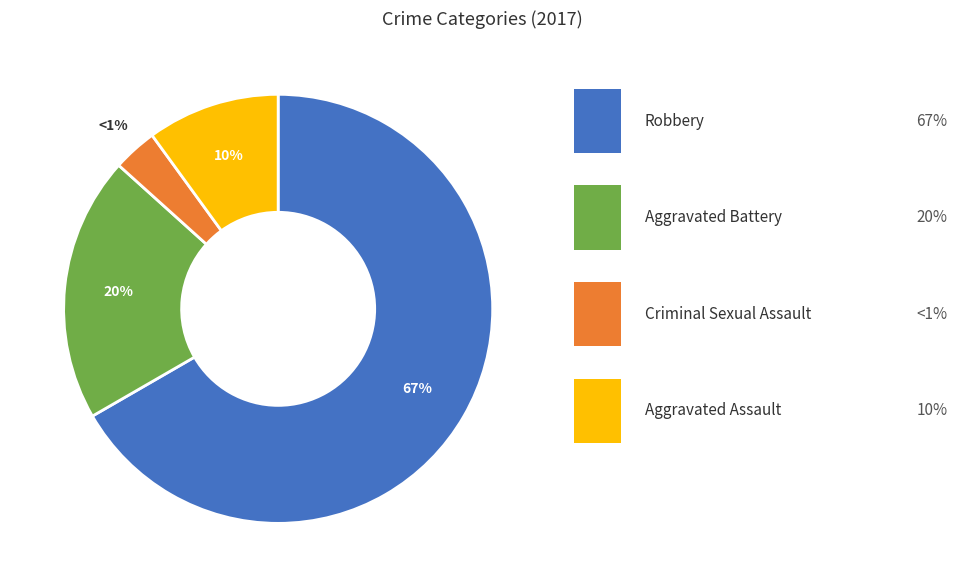

Which has a higher value, Aggravated Assault or Robbery?

Robbery